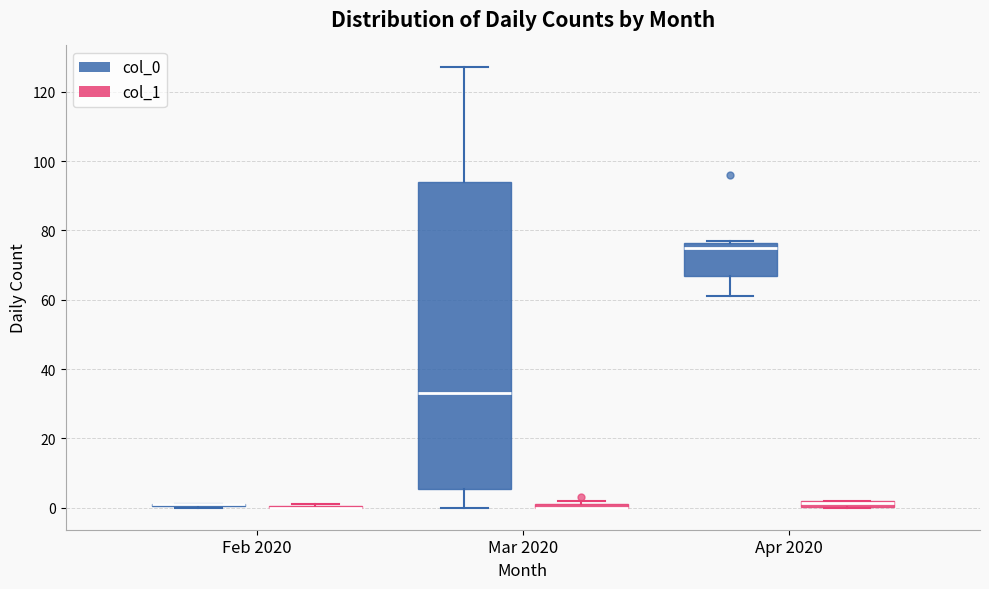

Where is the lower edge of the box for Apr 2020 (col_0) on the y-axis? The values are not printed on the chart, so give them approximately, as read against the axis.

66